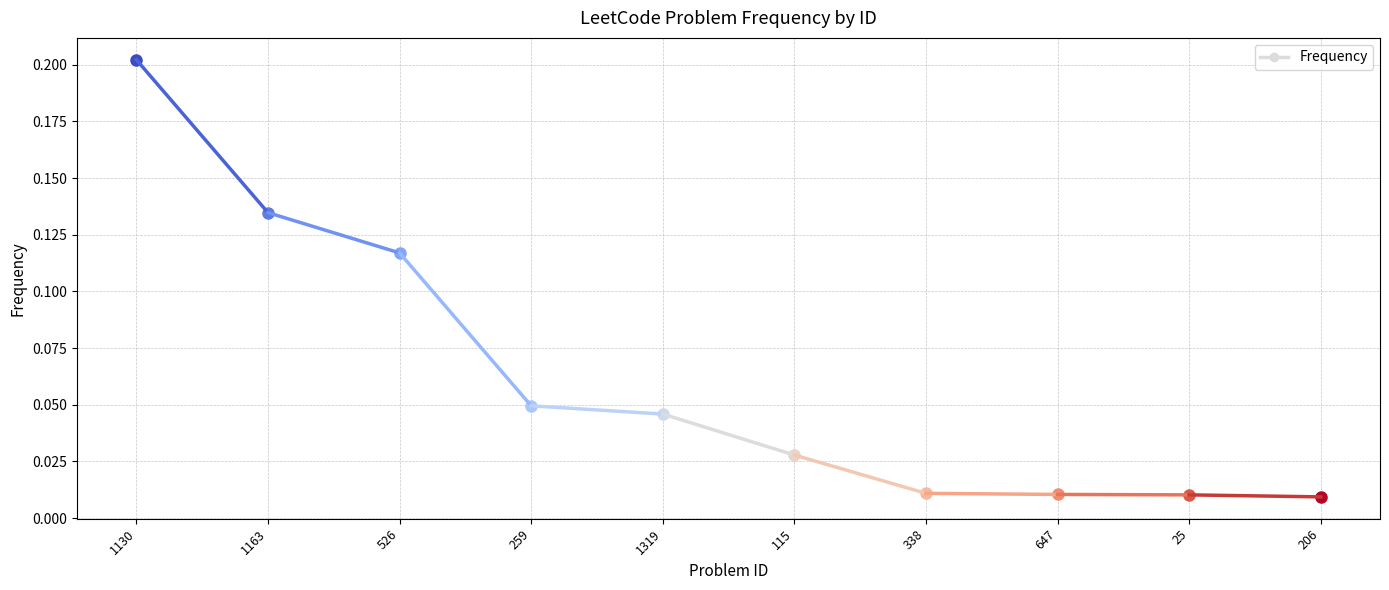

Count the values in the range 0 to 1.

2